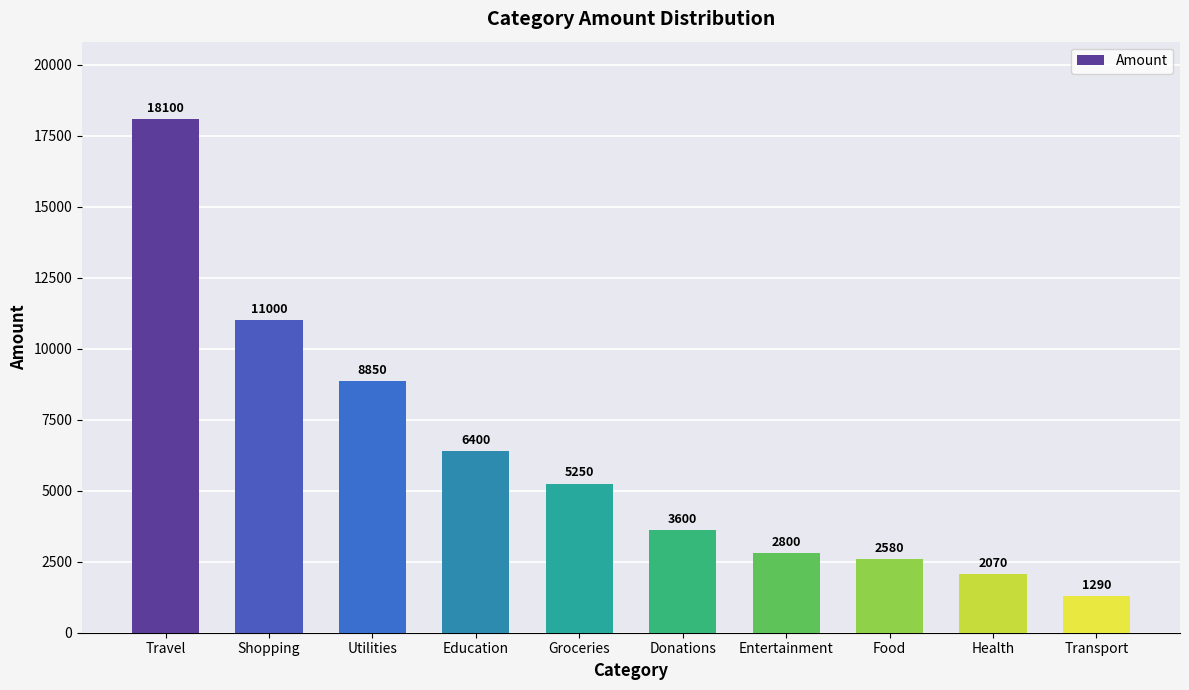

What is the approximate value at Transport, to the nearest 10?

1290